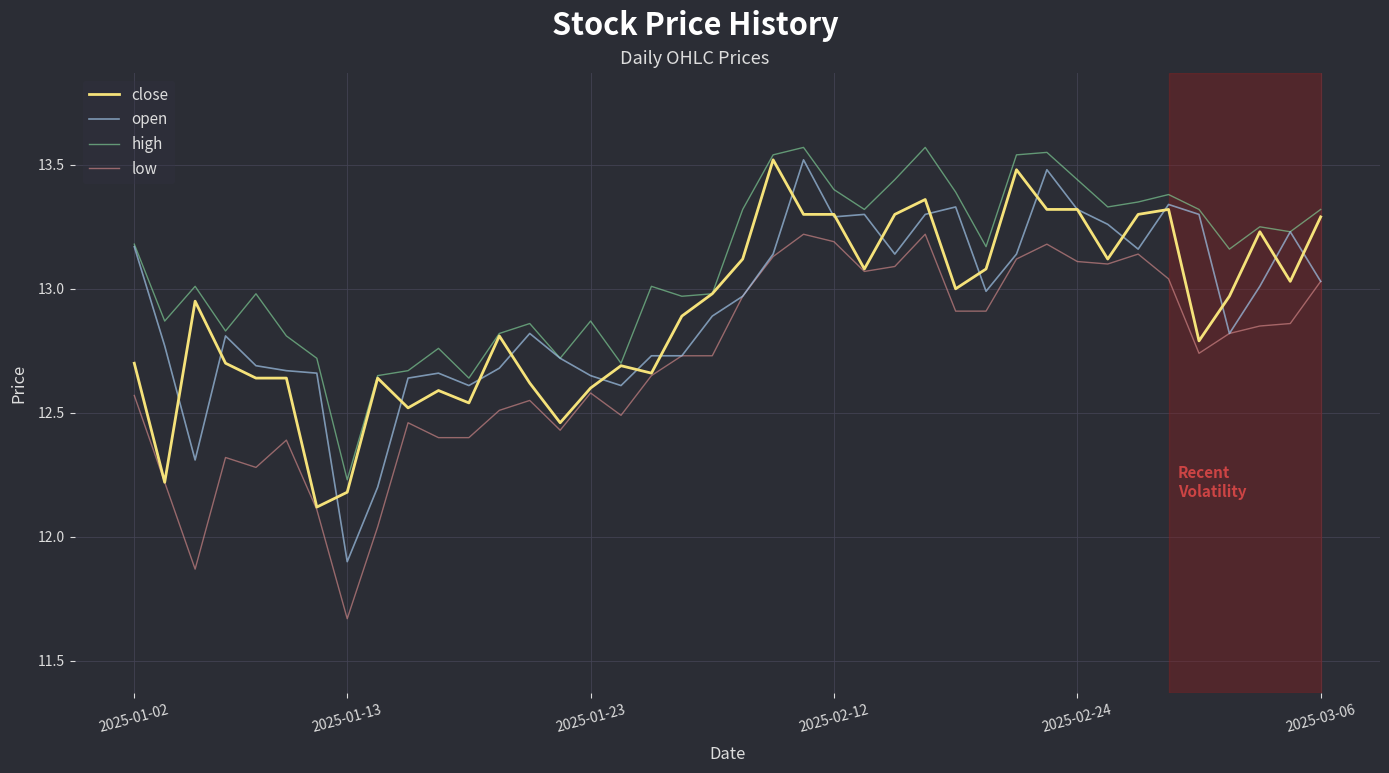

Which series has the largest total across all categories?

high